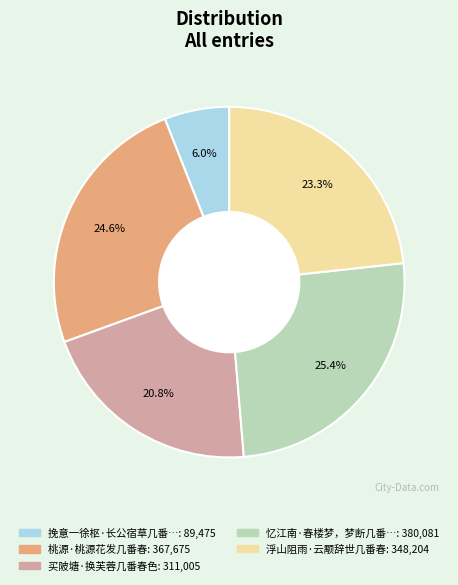

Is there a majority slice in this chart?

No